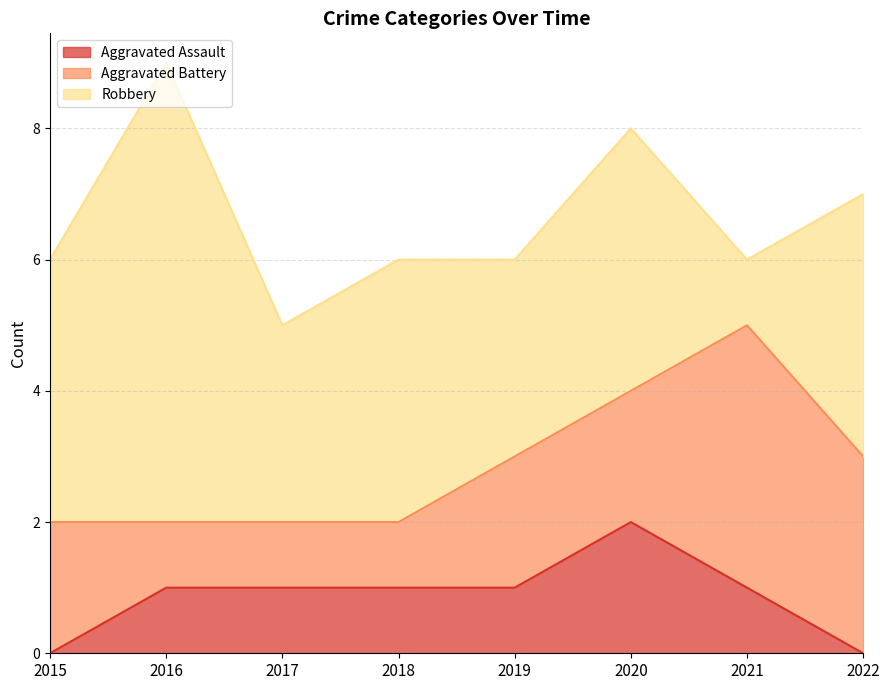

What is the average value of the Aggravated Assault series?

1